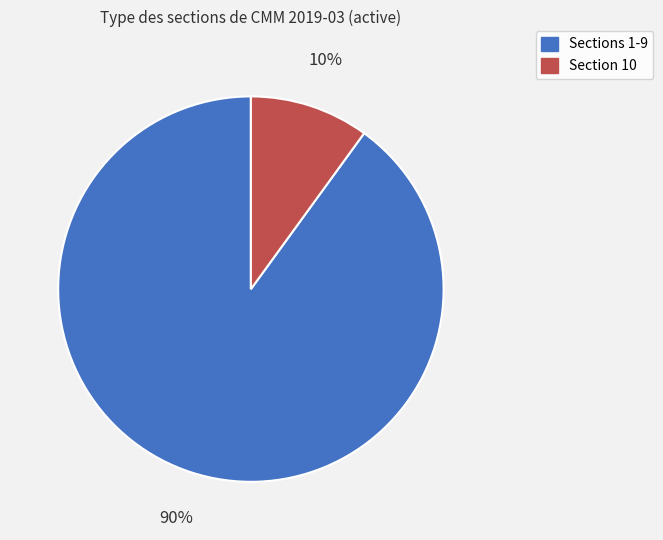

Is there a majority slice in this chart?

Yes